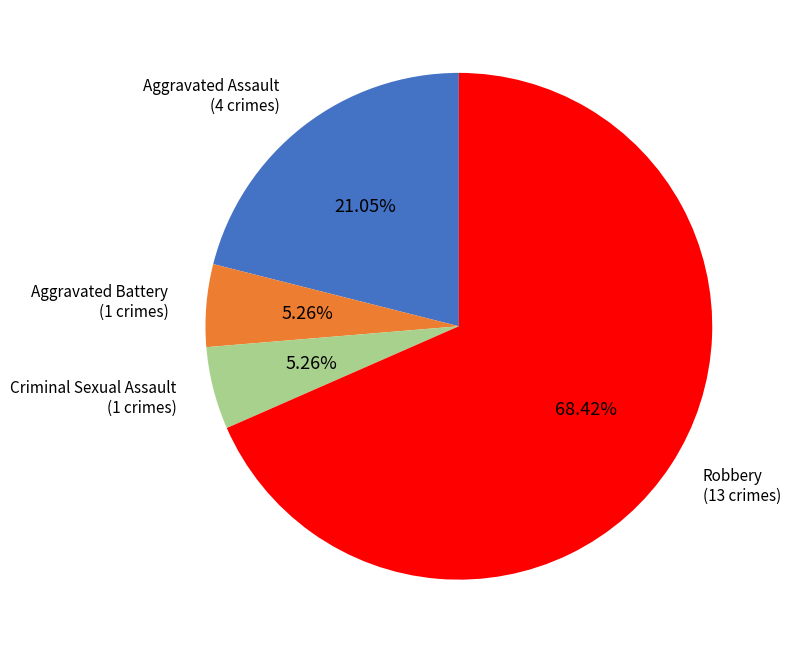

Does any single category account for the majority?

Yes